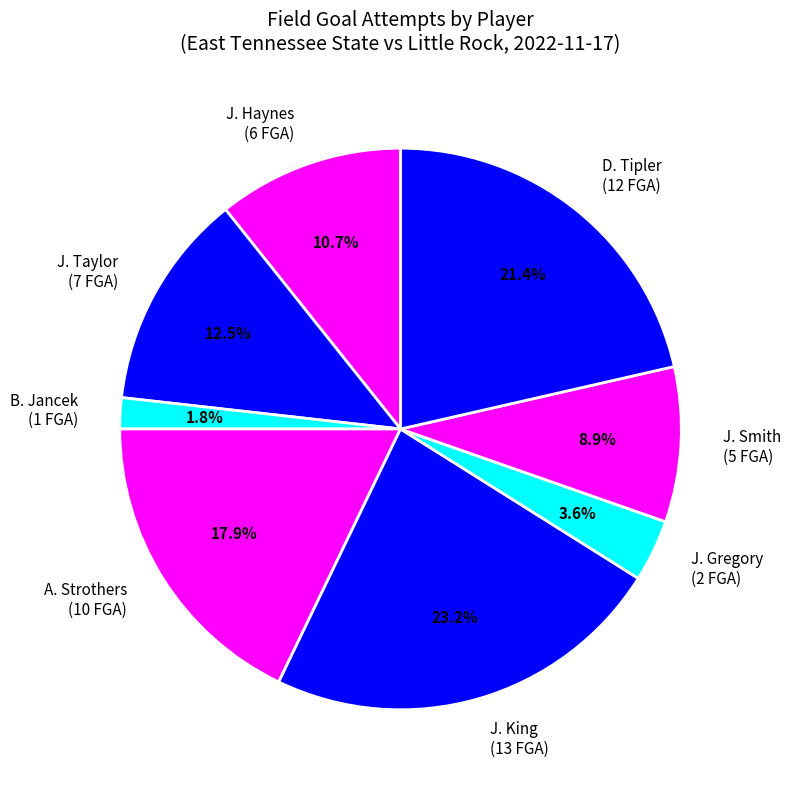

What portion of the pie excludes J. Taylor?

87.5%